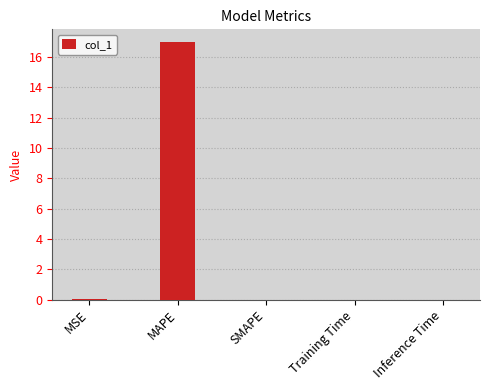

What is the maximum value shown in the chart?

17.0